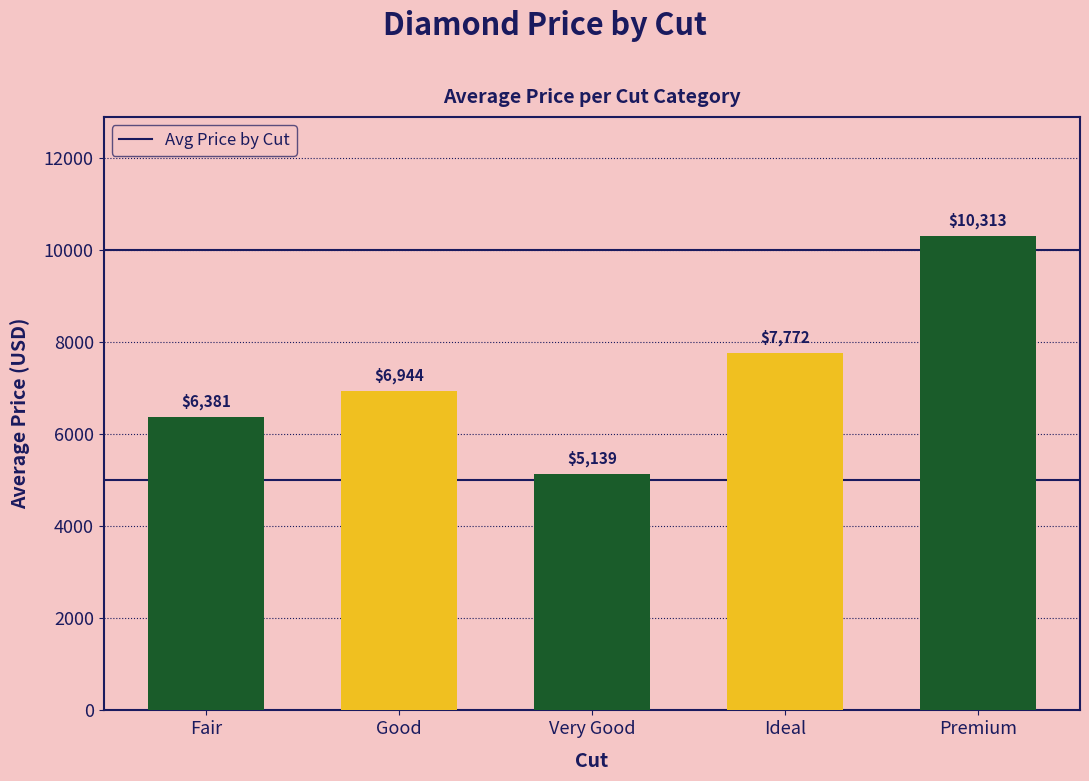

What is the change in value from Good to Ideal?

+827.9